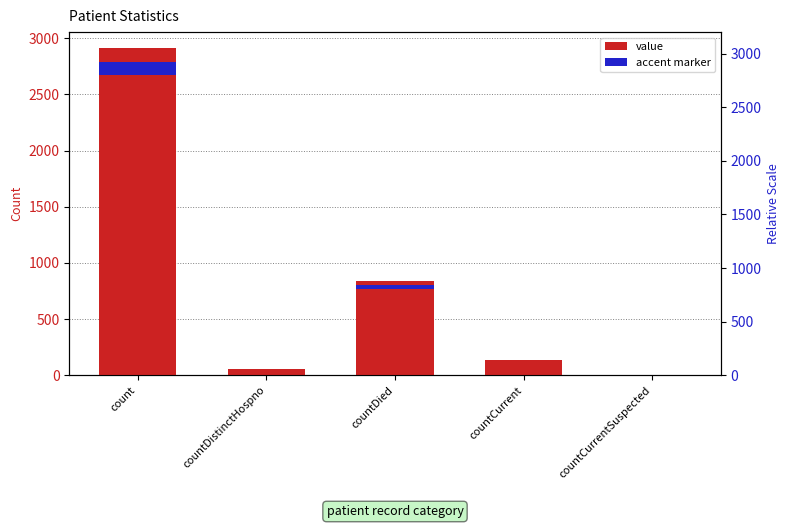

What is the average value?

787